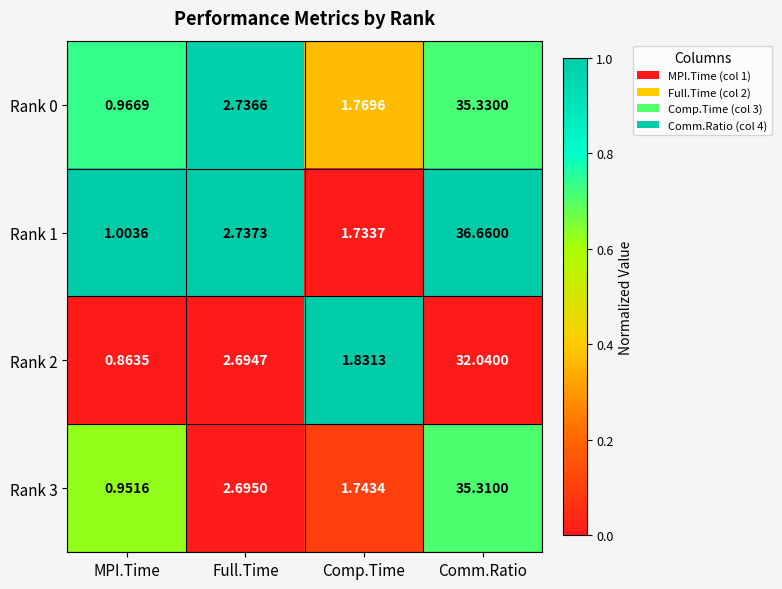

At which label does Rank 0 first exceed 2?

Full.Time